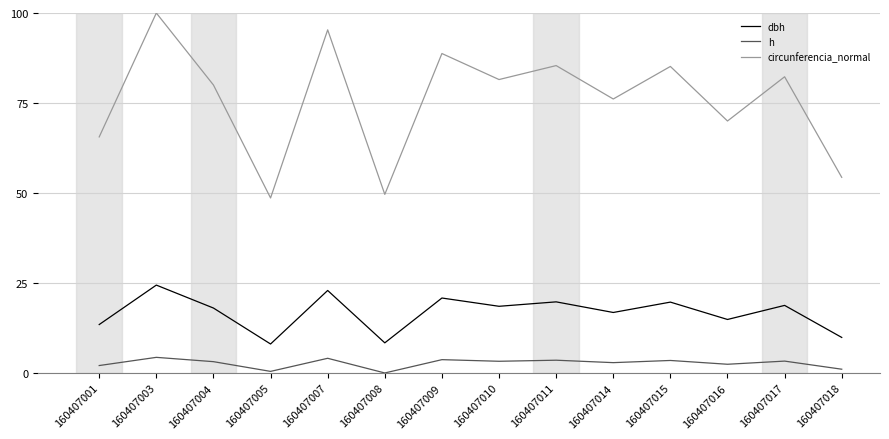

What is the highest value of the dbh series?

24.4